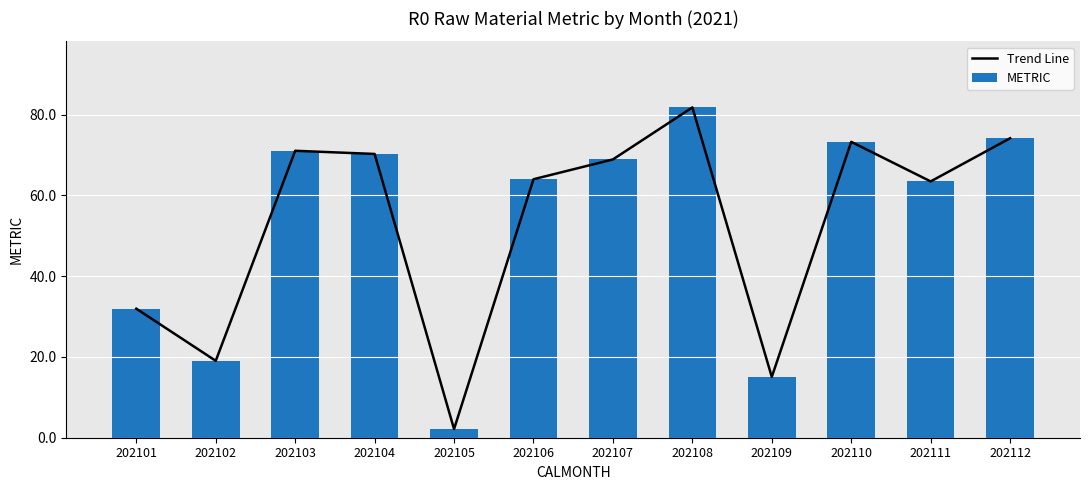

What is the sum of all Trend Line values?

635.1